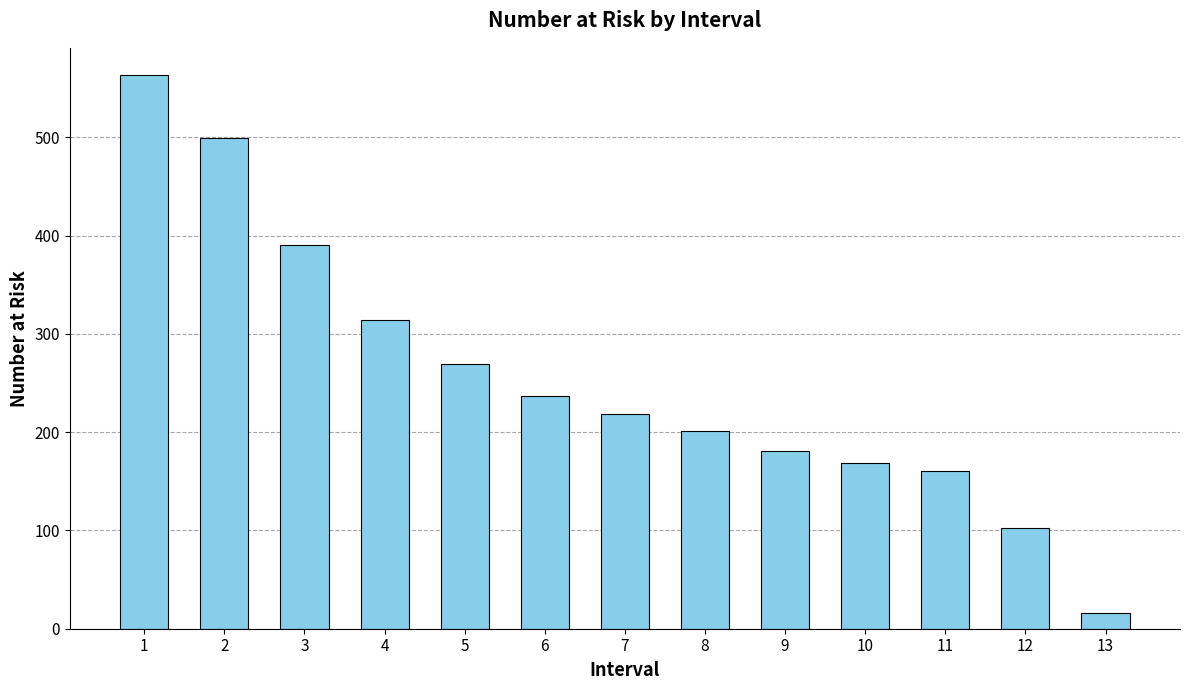

List the labels in order of value, smallest first.

13, 12, 11, 10, 9, 8, 7, 6, 5, 4, 3, 2, 1